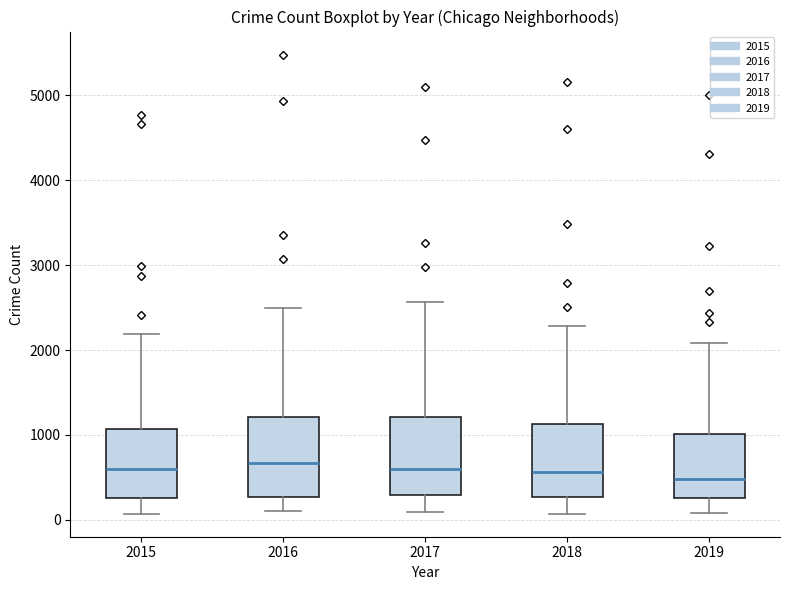

Where does the lower whisker of the box at x = 2017 end on the y-axis? The values are not printed on the chart, so give them approximately, as read against the axis.

100